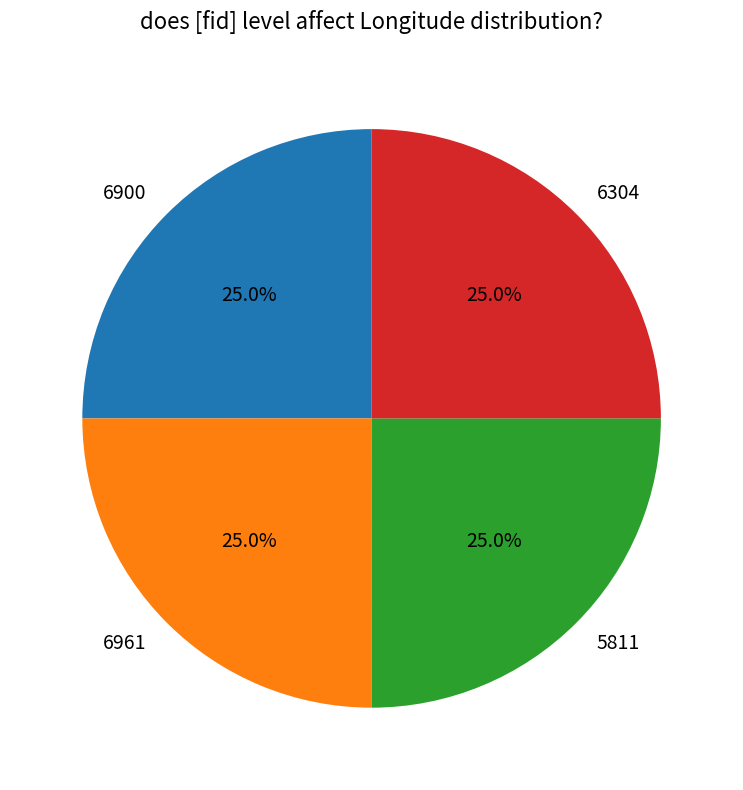

To the nearest percent, what is the combined percentage of 6900 and 6304?

50%